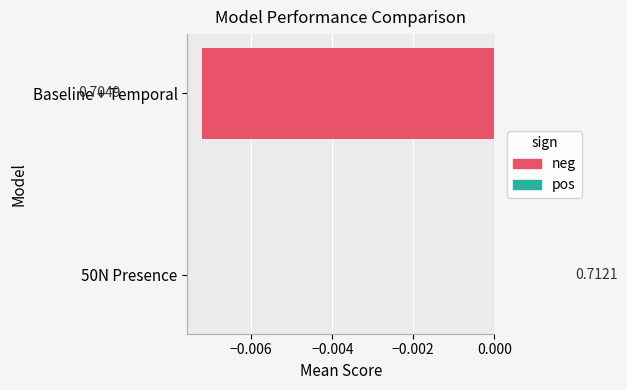

Are the bars horizontal?

Yes